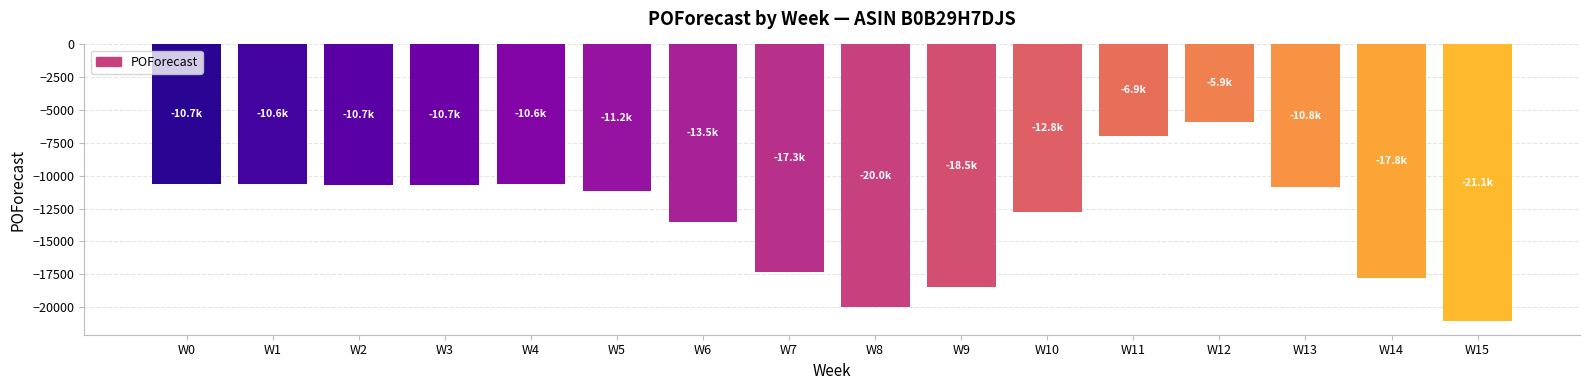

True or false: the data shows -19973.5 at W8.

True